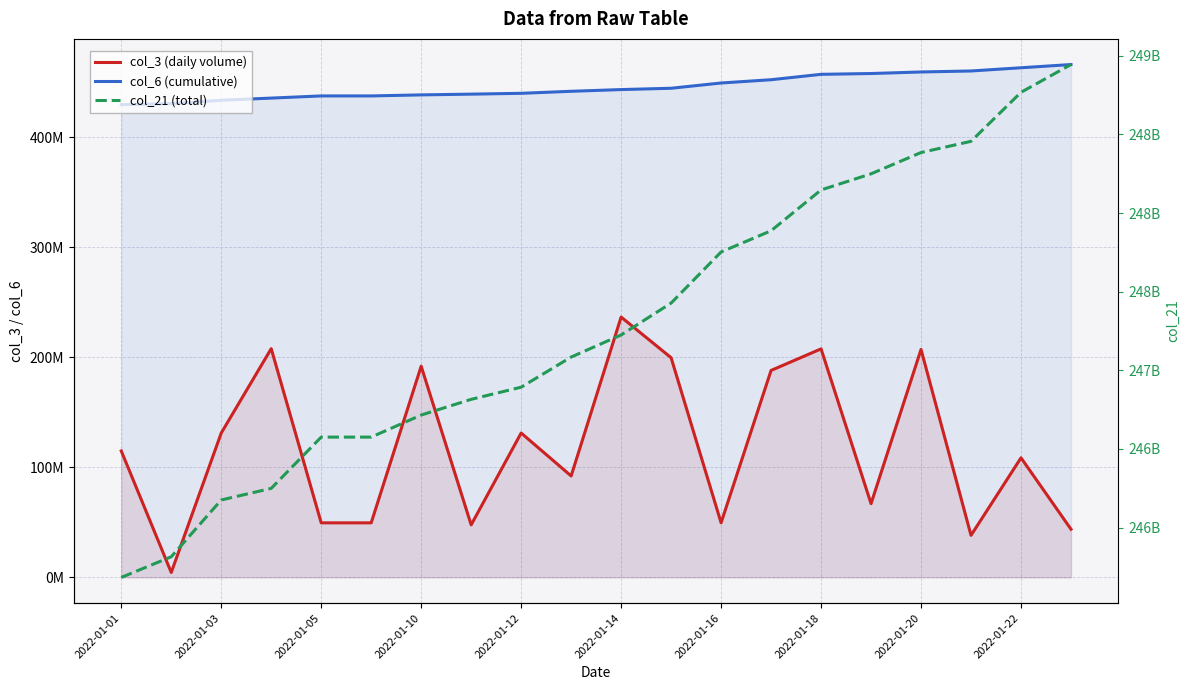

What are all the series names shown in the legend?

col_3 (daily volume), col_6 (cumulative), col_21 (total)